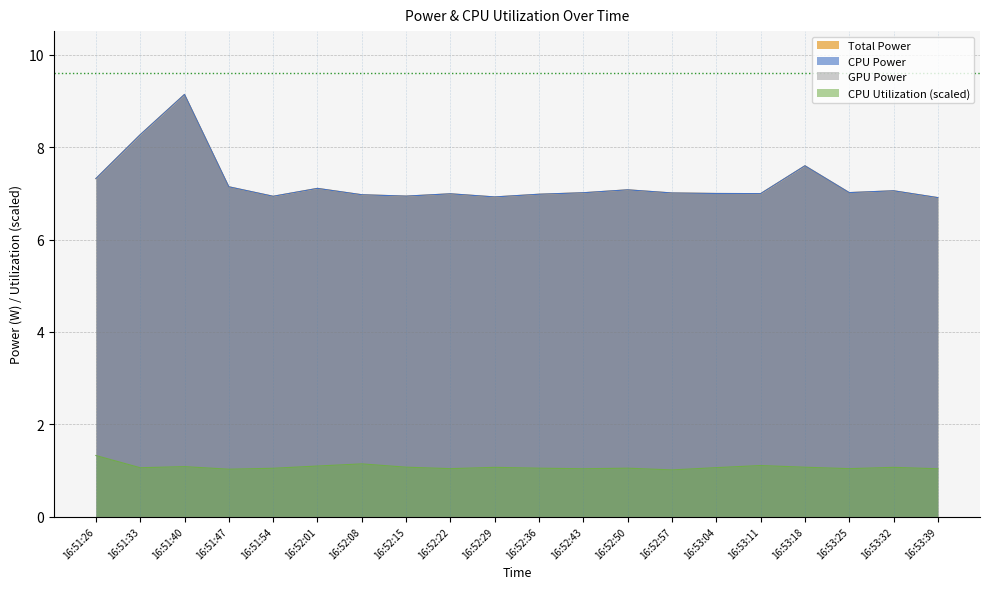

How many interior local valleys does the CPU Utilization series have?

6